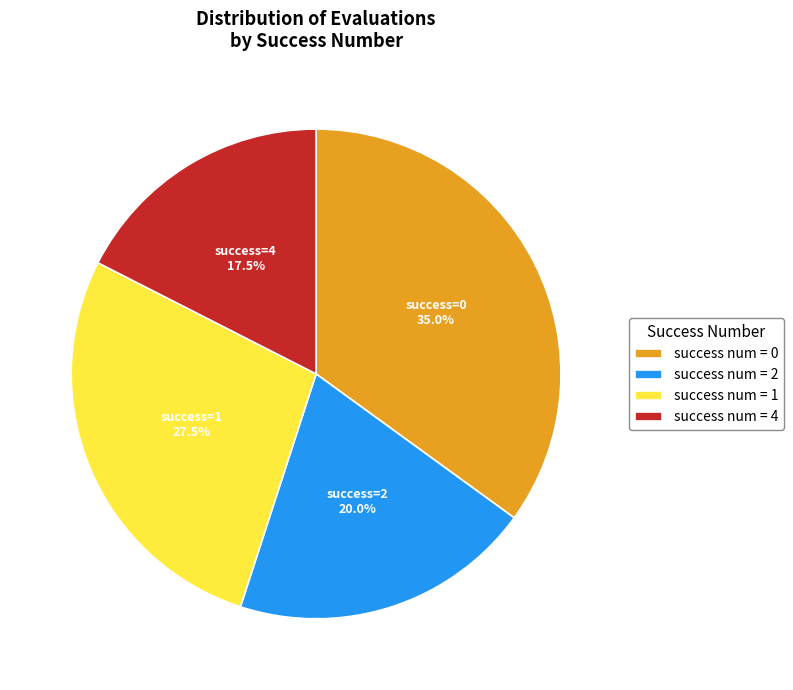

Combined, do success num = 2 and success num = 4 account for over 50%?

No